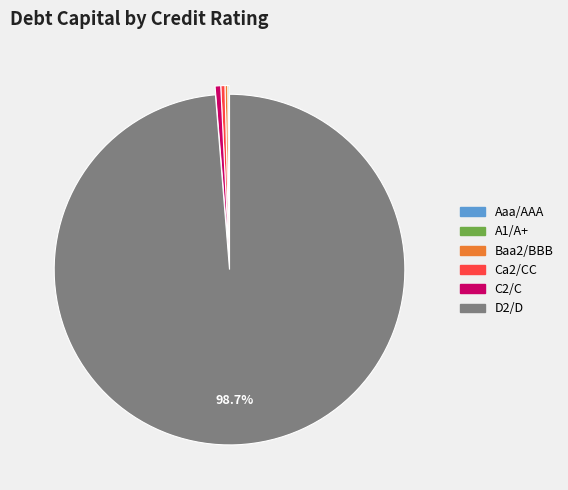

Is there any slice that represents more than half of the pie?

Yes